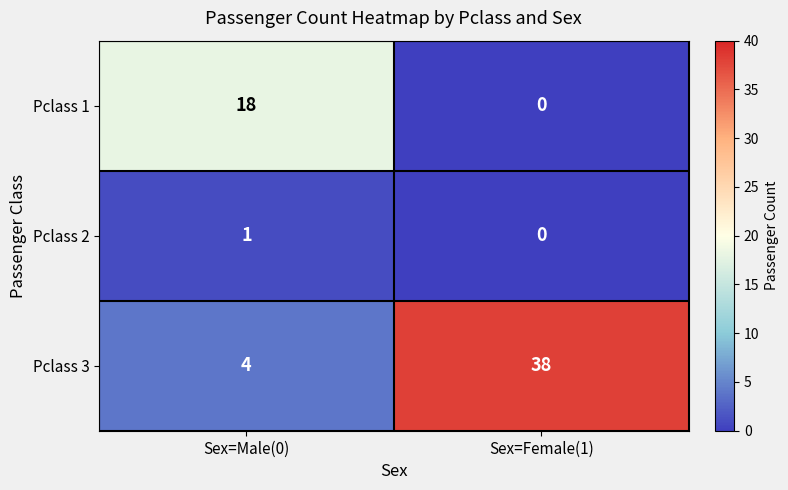

What is the maximum value shown in the chart?

38